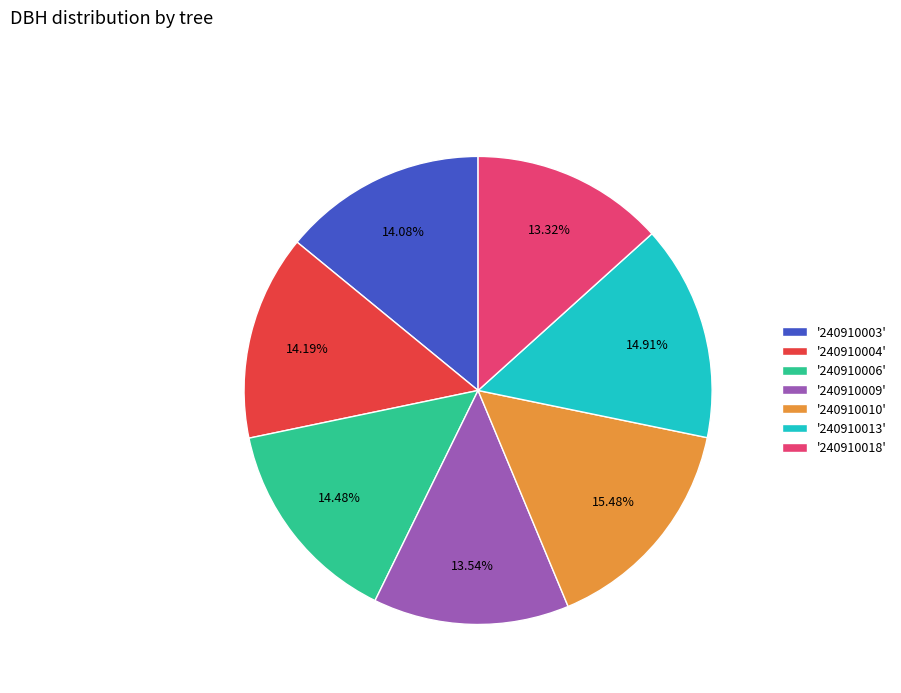

To the nearest percent, what is the average slice percentage?

14%